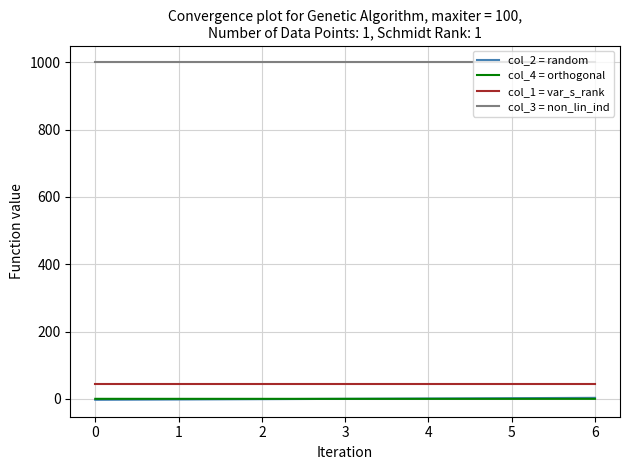

True or false: col_1 = var_s_rank and col_4 = orthogonal cross at least once.

False